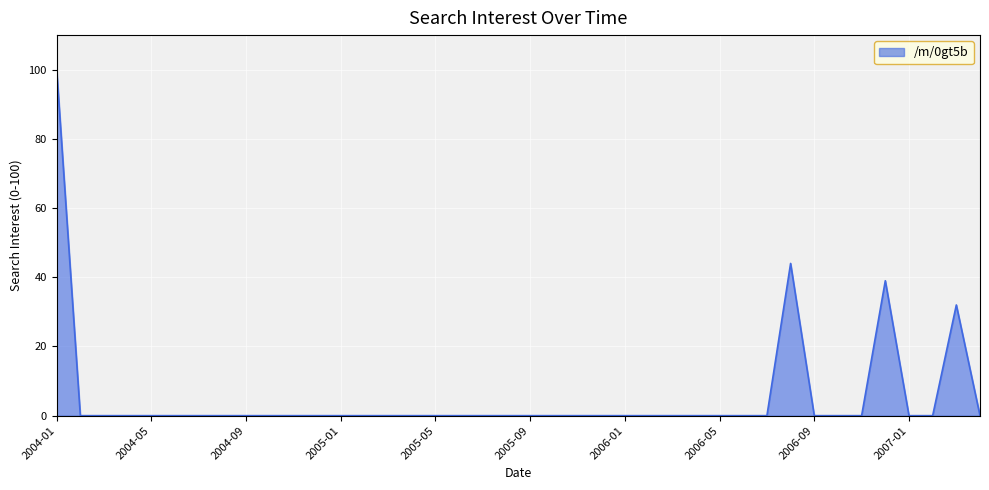

What is the maximum value shown in the chart?

100